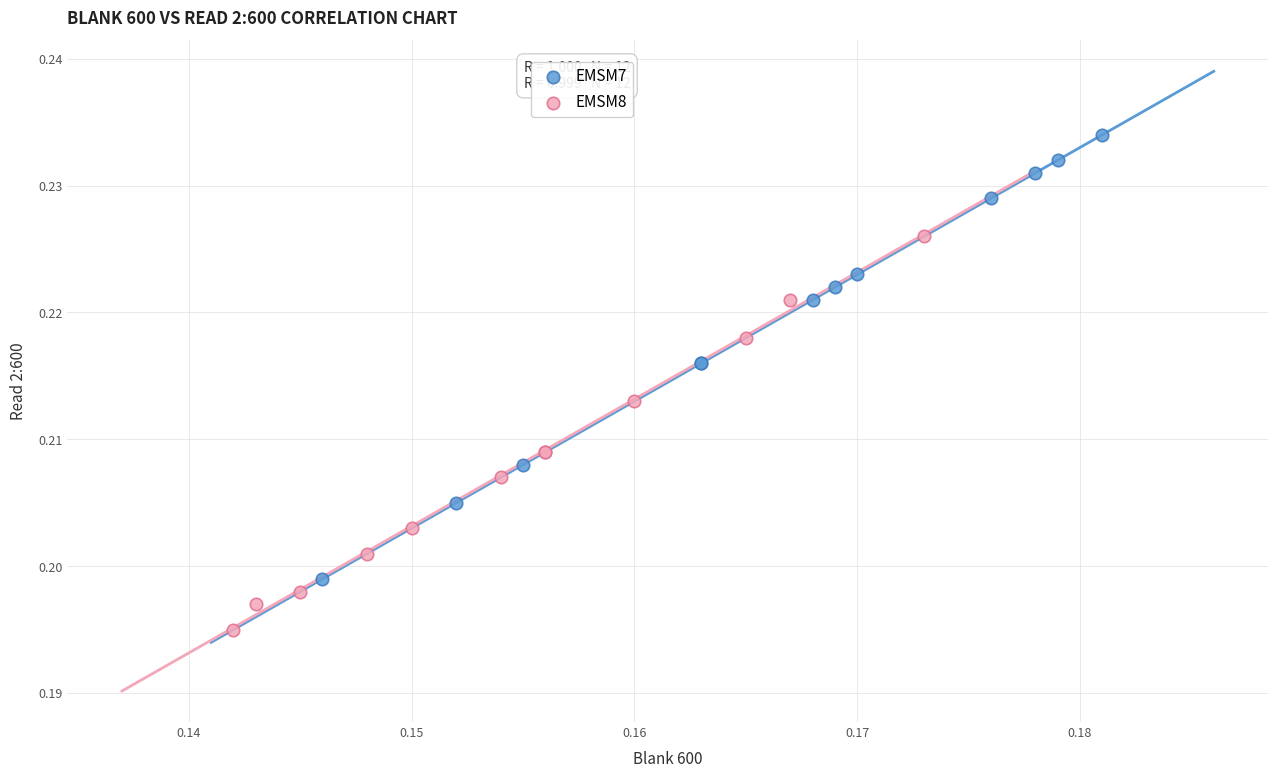

Which series contains the lowest Y value?

EMSM8